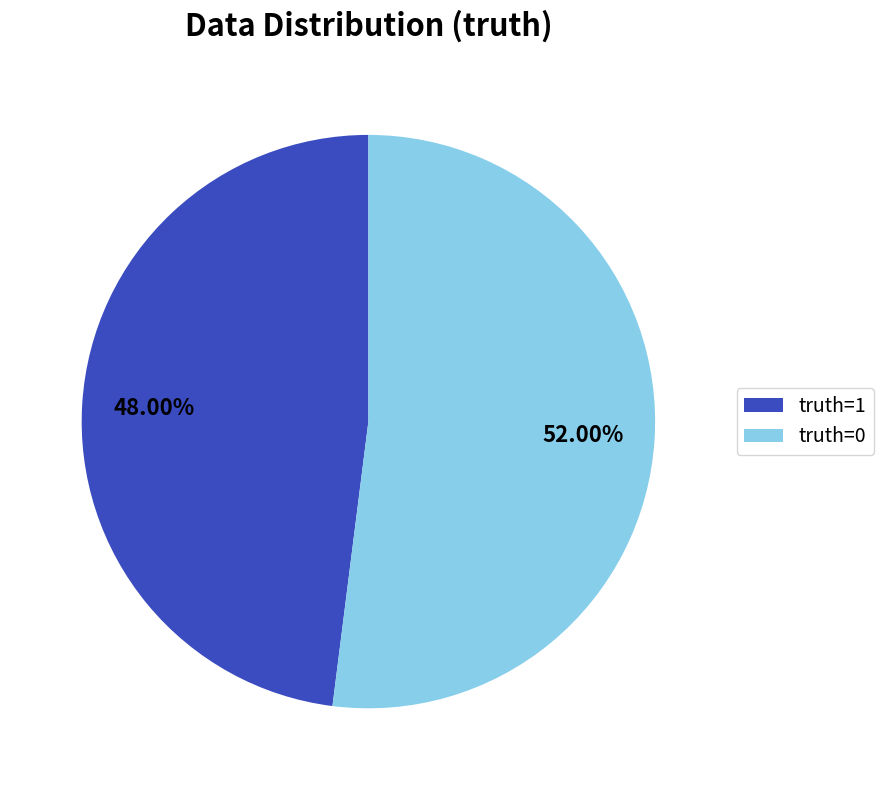

To the nearest percent, what portion does truth=1 represent?

48%